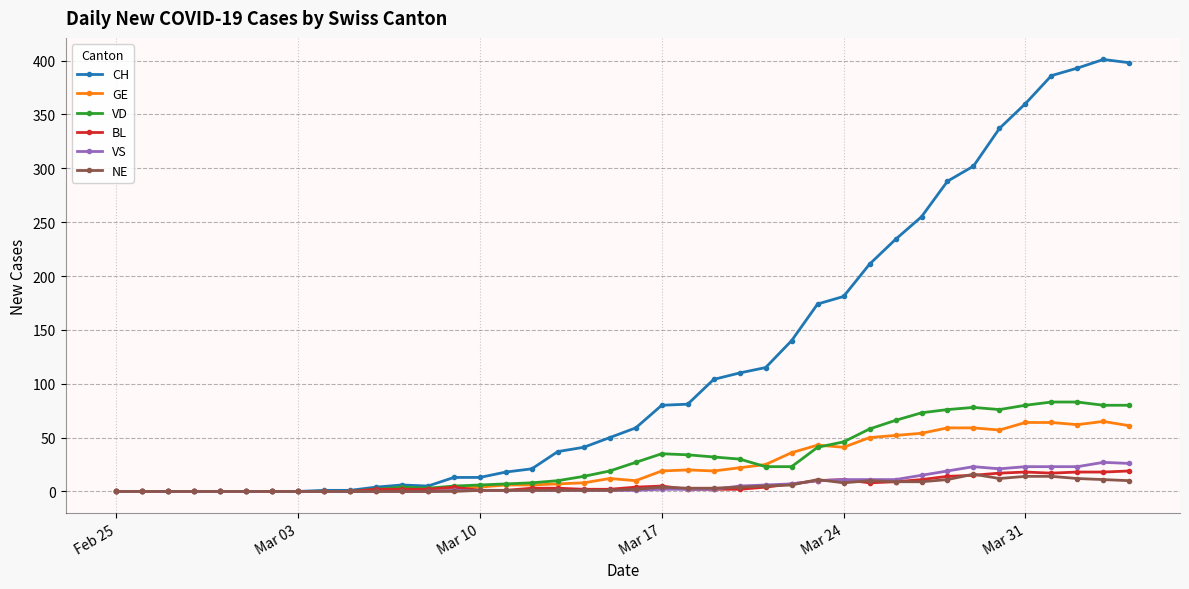

Which series has the largest total across all categories?

CH